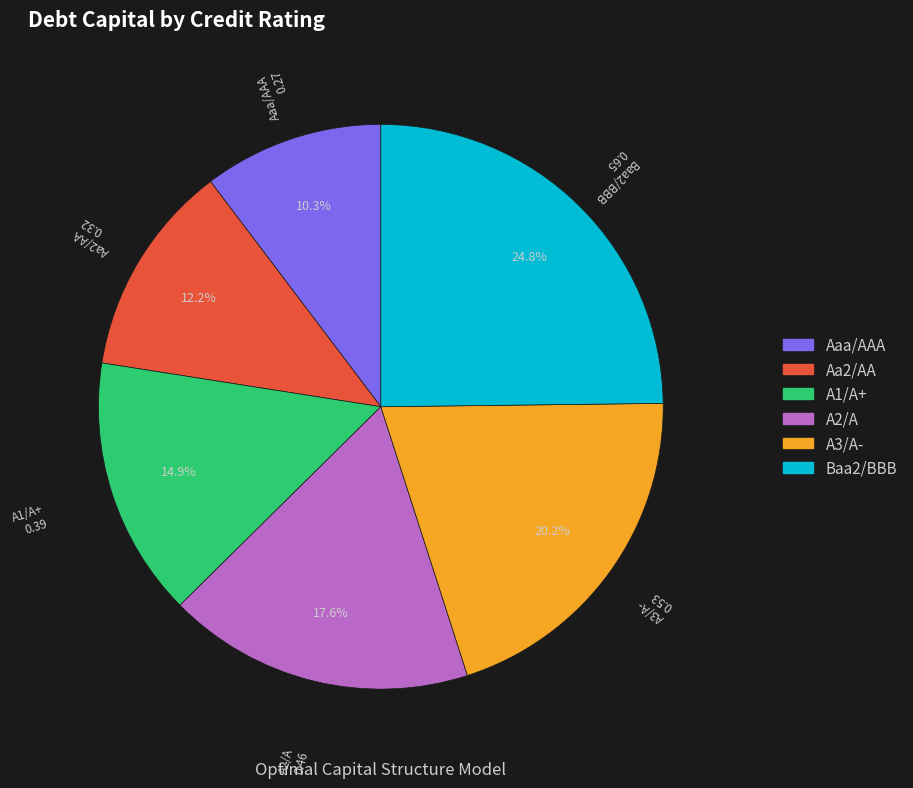

To the nearest percent, what portion does A1/A+ represent?

15%